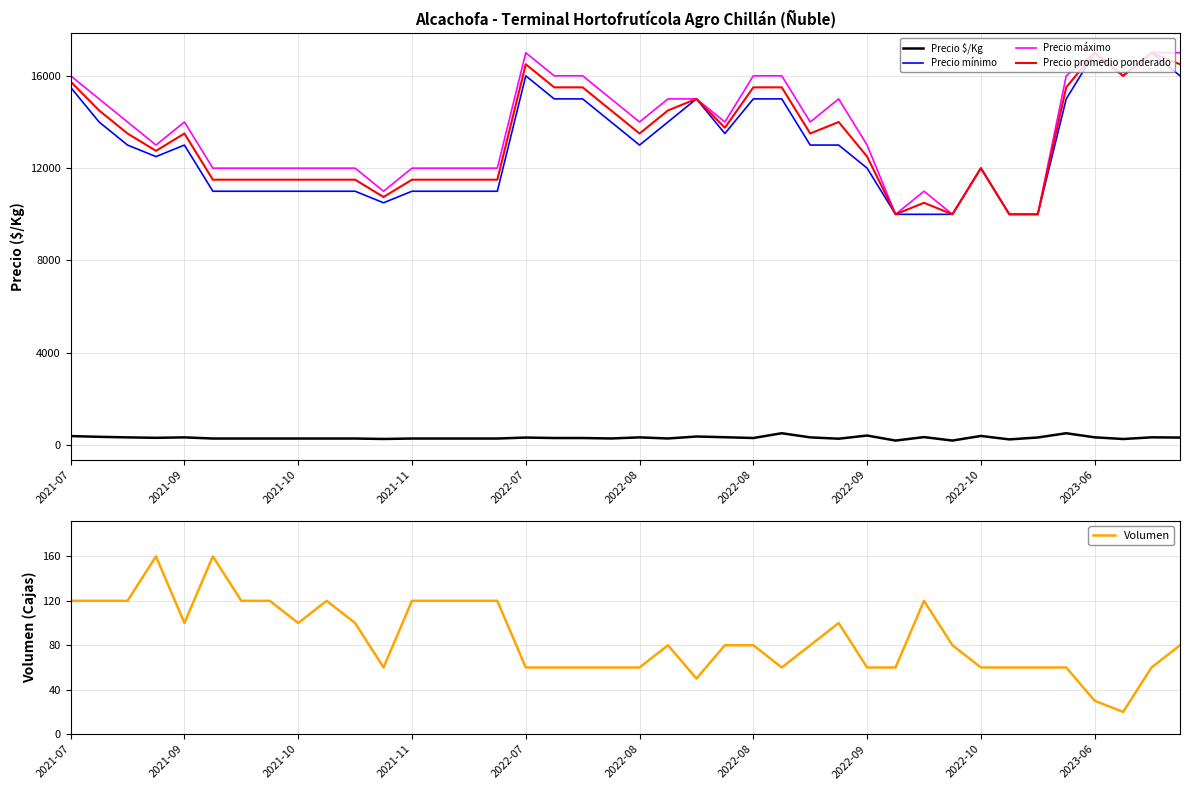

Which series has the widest spread of values?

Precio mínimo